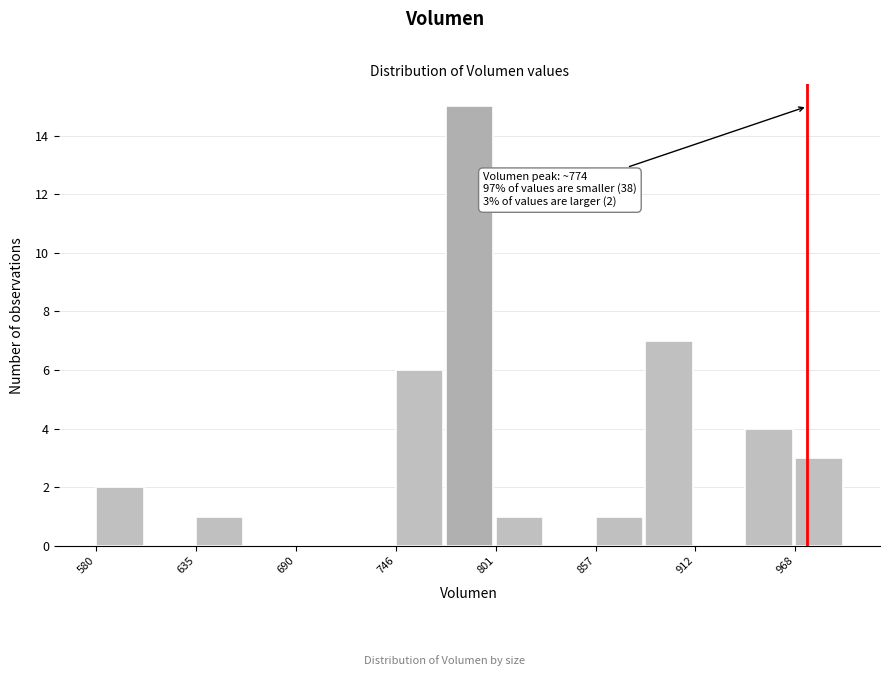

Around what value on the x-axis is the tallest bar? Give the approximate position of its centre, as read against the axis.

790